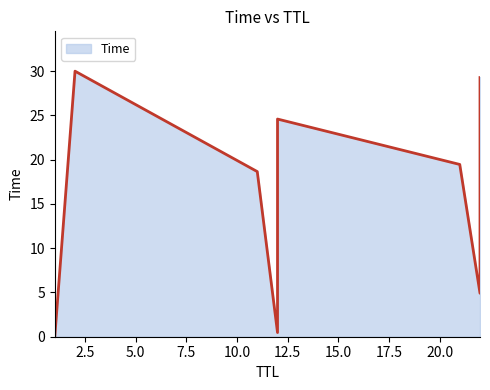

What is the label of the 4th point from the right?

21